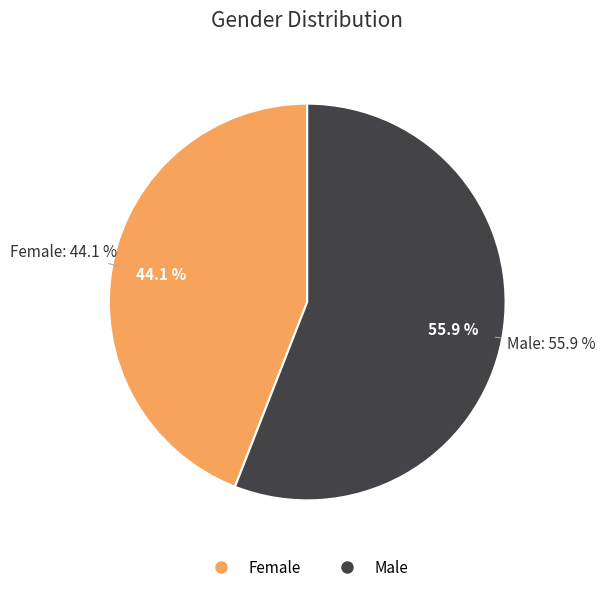

To the nearest percent, what percentage of the pie is Female?

44%